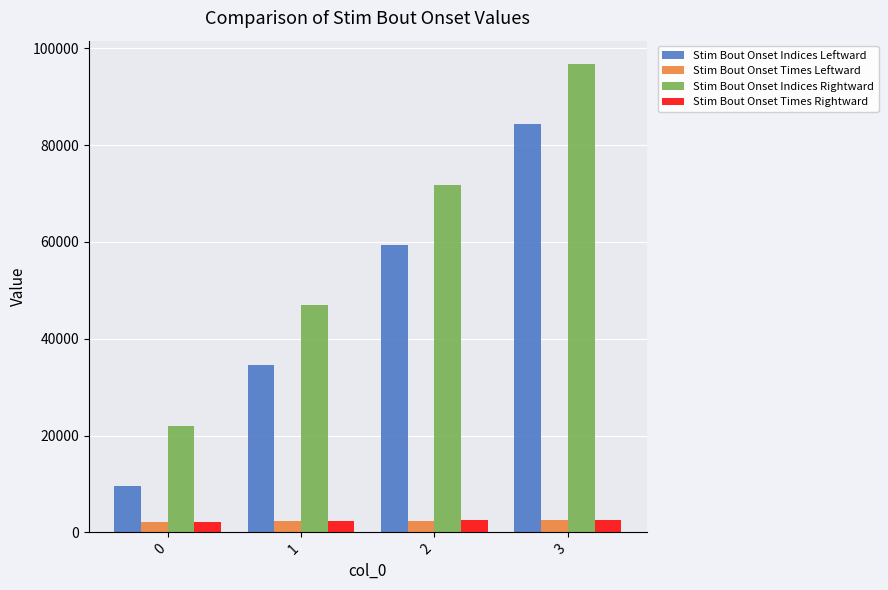

The value of Stim Bout Onset Times Leftward at 2 is 2406.9. True or false?

True